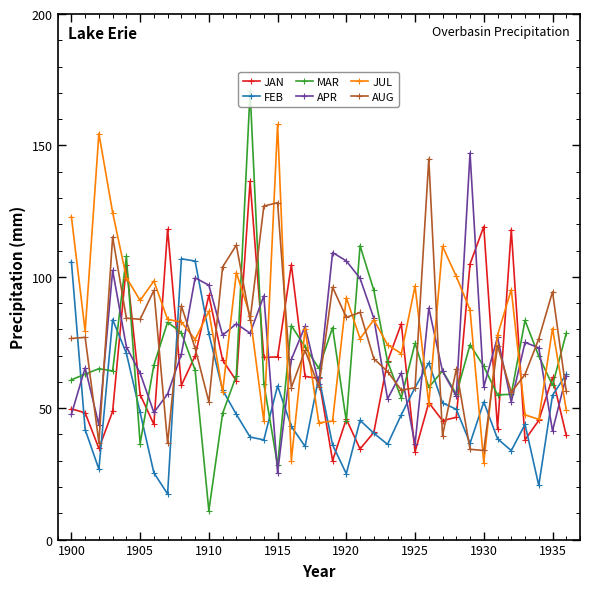

What is the value of the JUL point at the 12th from the left?

56.1